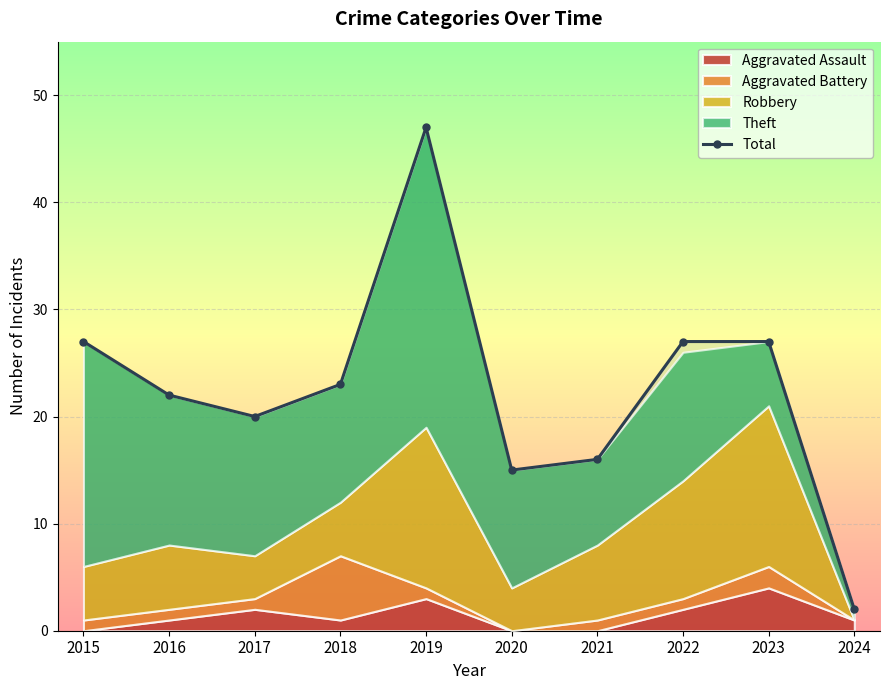

Rank the categories by value from highest to lowest.

2019, 2015, 2022, 2023, 2018, 2016, 2017, 2021, 2020, 2024